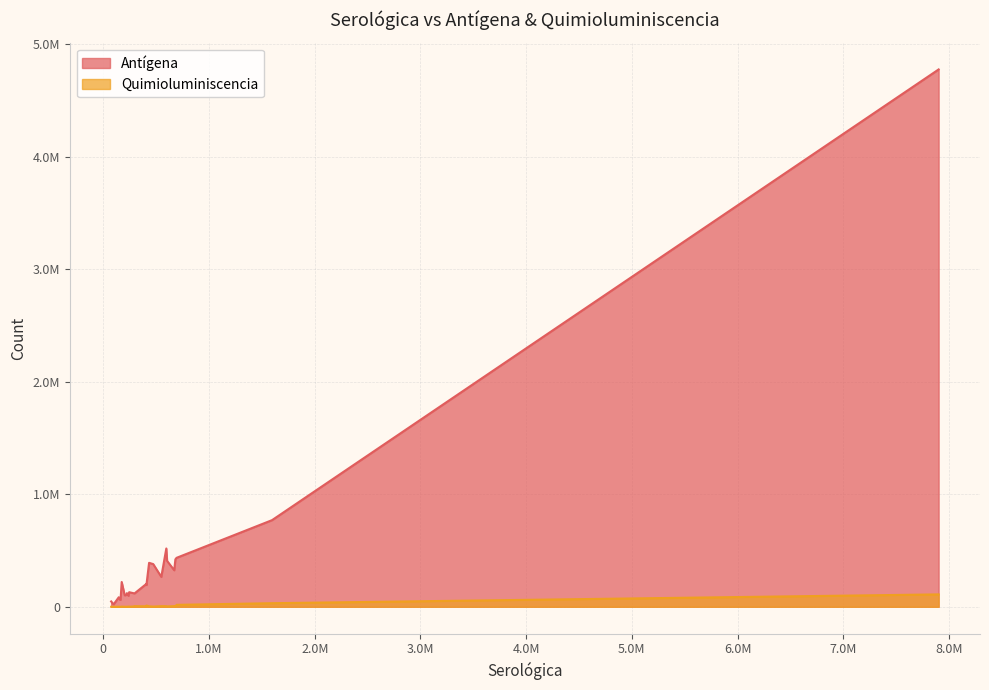

Rank the series at 244461 from lowest to highest value.

Quimioluminiscencia, Antígena